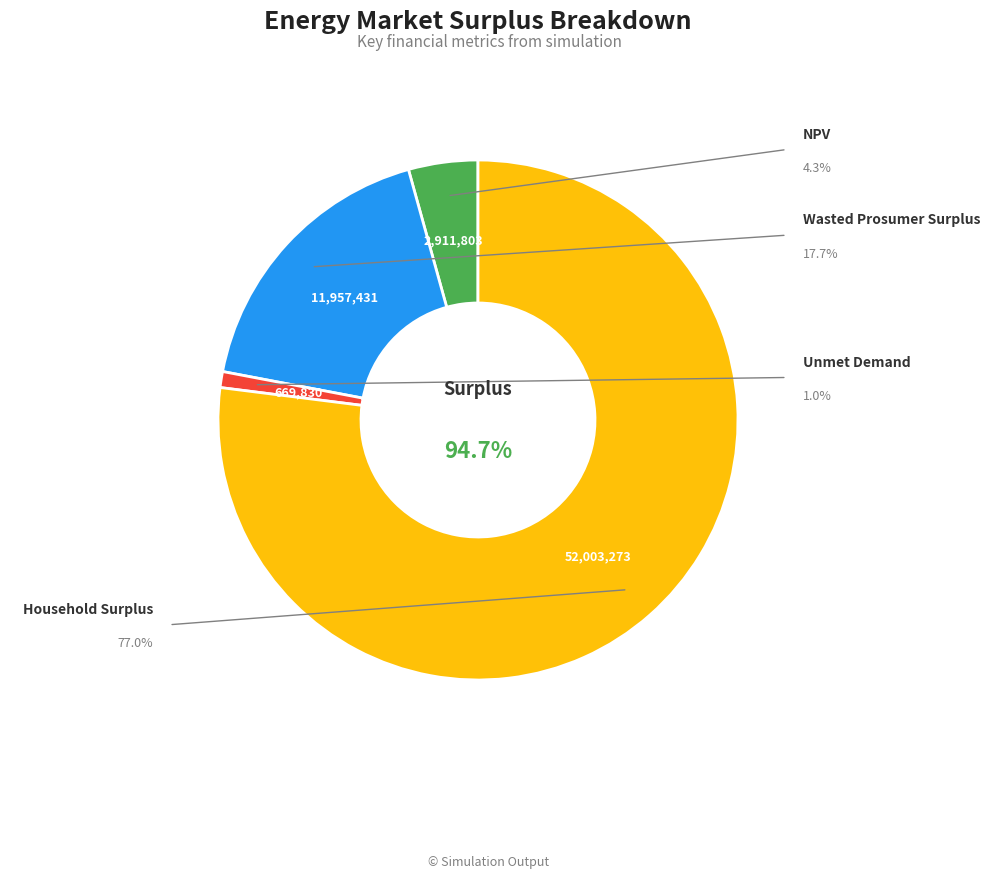

Approximately how many times larger is the value at Household Surplus compared to Wasted Prosumer Surplus?

4.3